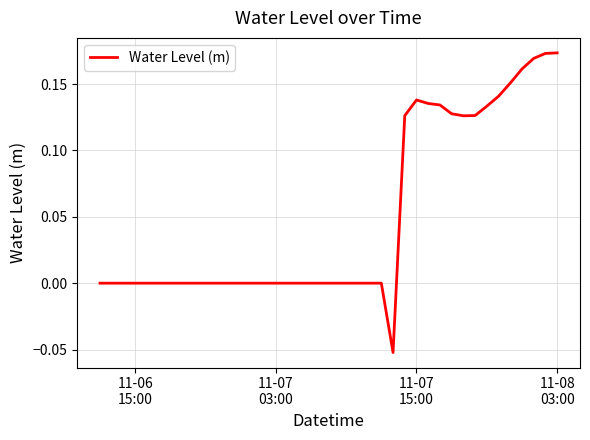

How many lines are shown in the chart?

1